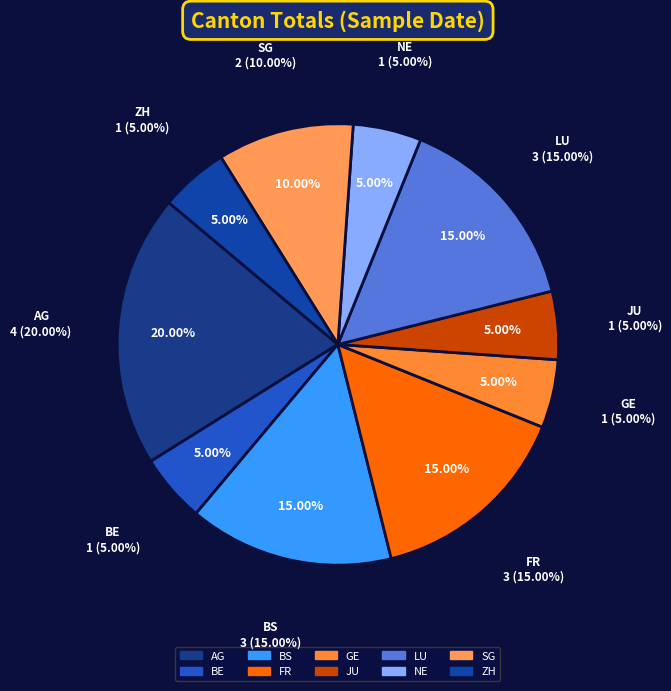

The AG slice represents 1% of the pie. True or false?

False